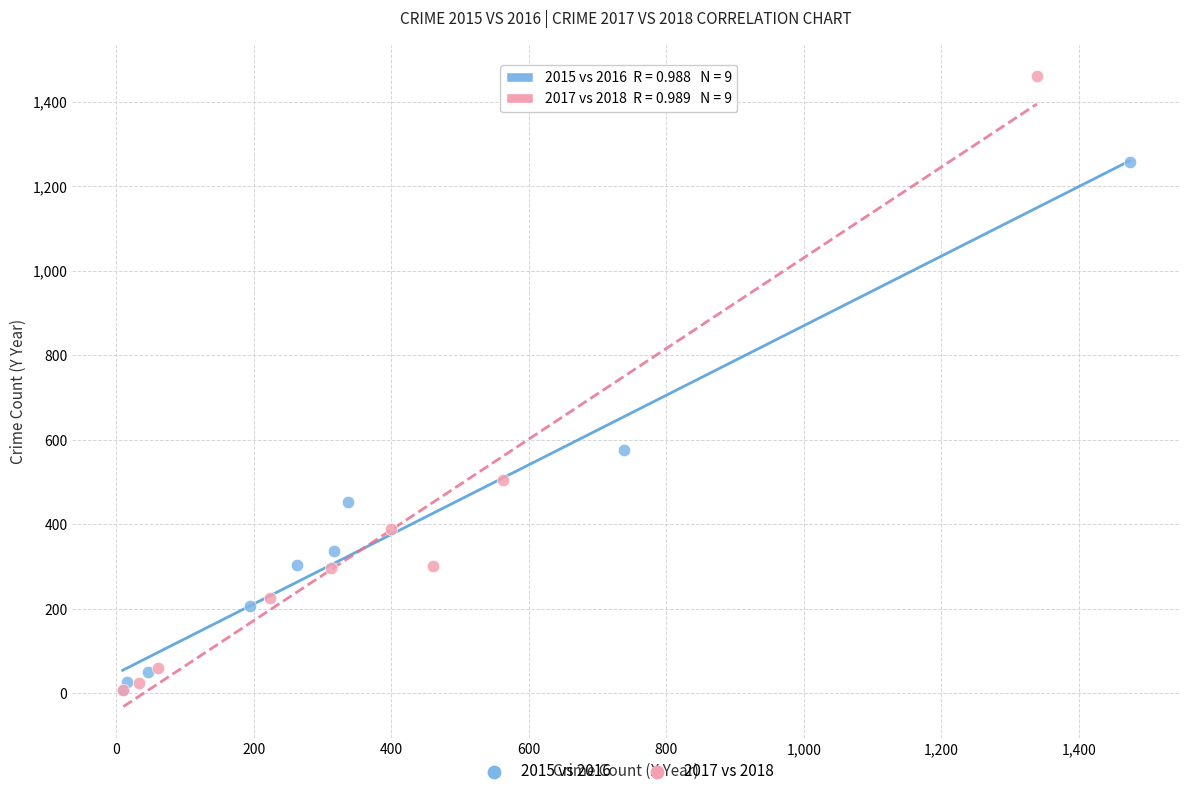

Which series contains the highest Y value?

2017 vs 2018